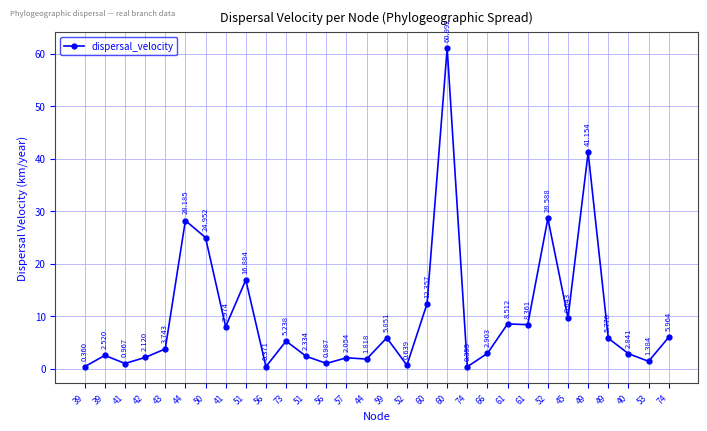

How many points are lower than both their immediate neighbors (excluding endpoints)?

10